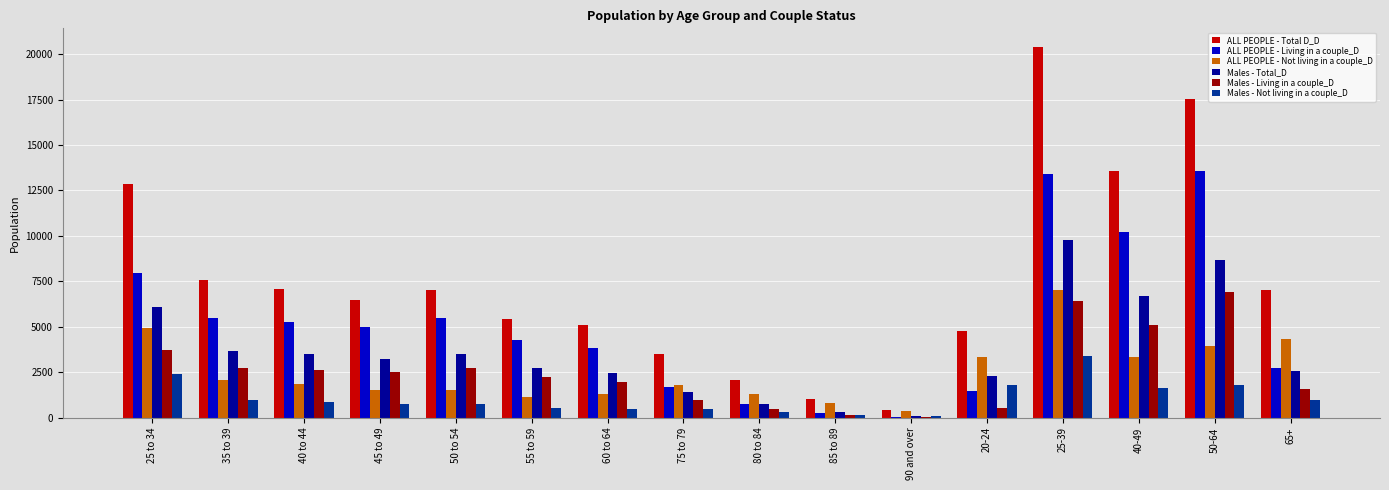

What is the sum of all Males - Living in a couple_D values?

40539